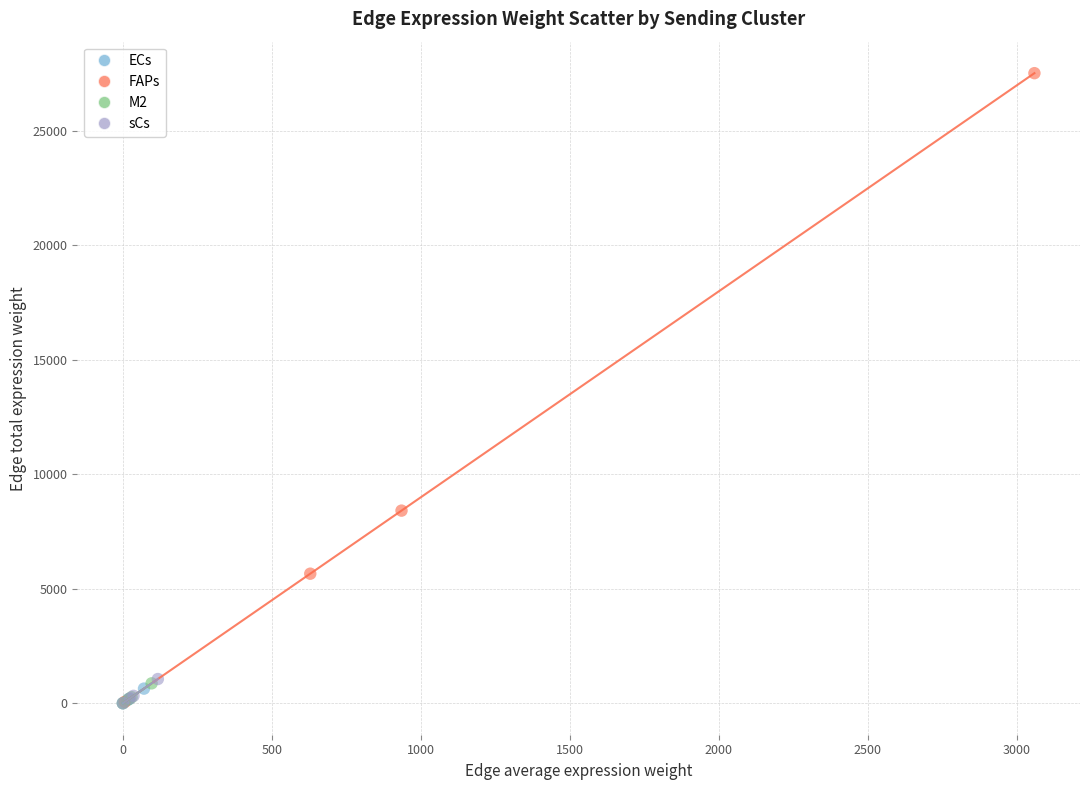

Which series has the widest spread of Y values?

FAPs